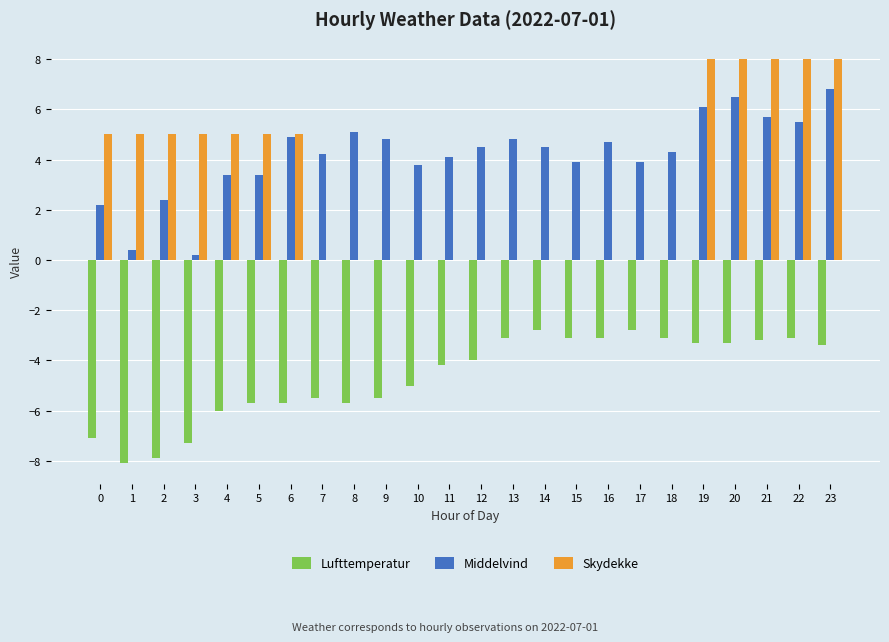

Is it true that Skydekke equals 8.0 at 23?

True